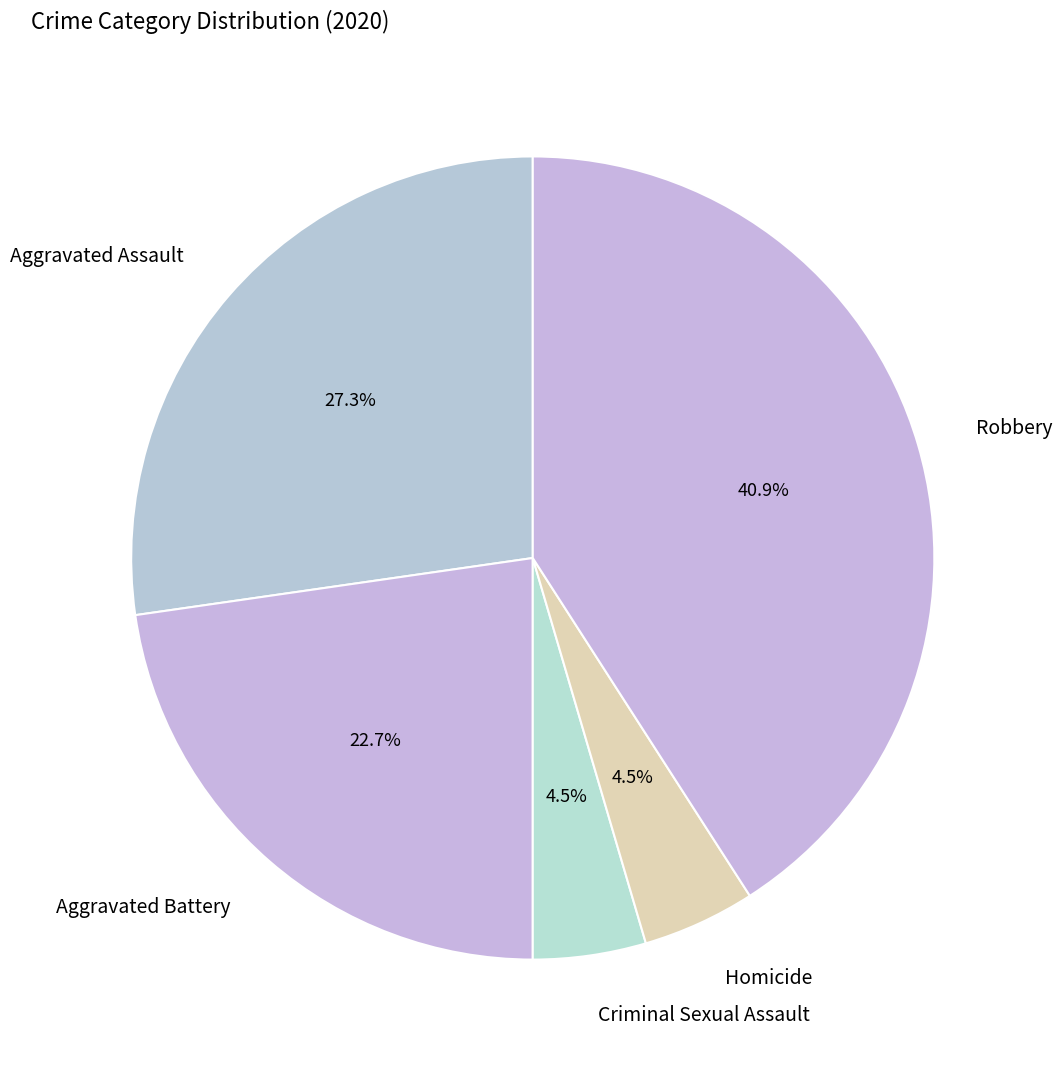

Which slice is the largest?

Robbery